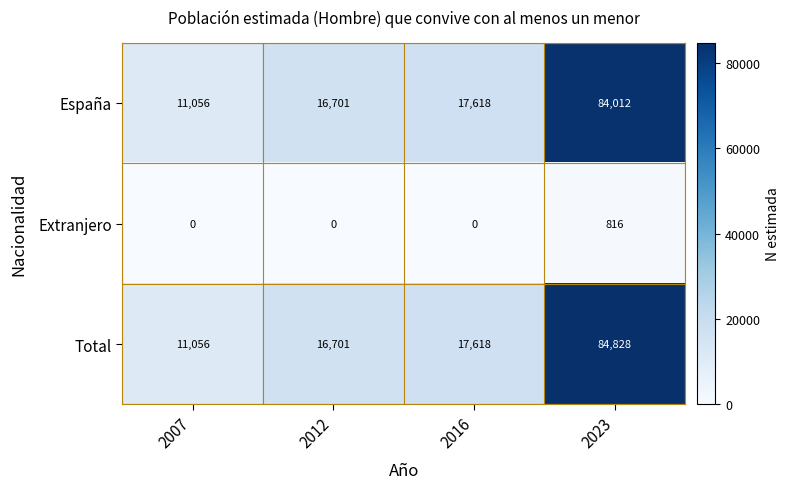

What is the maximum value shown in the chart?

84828